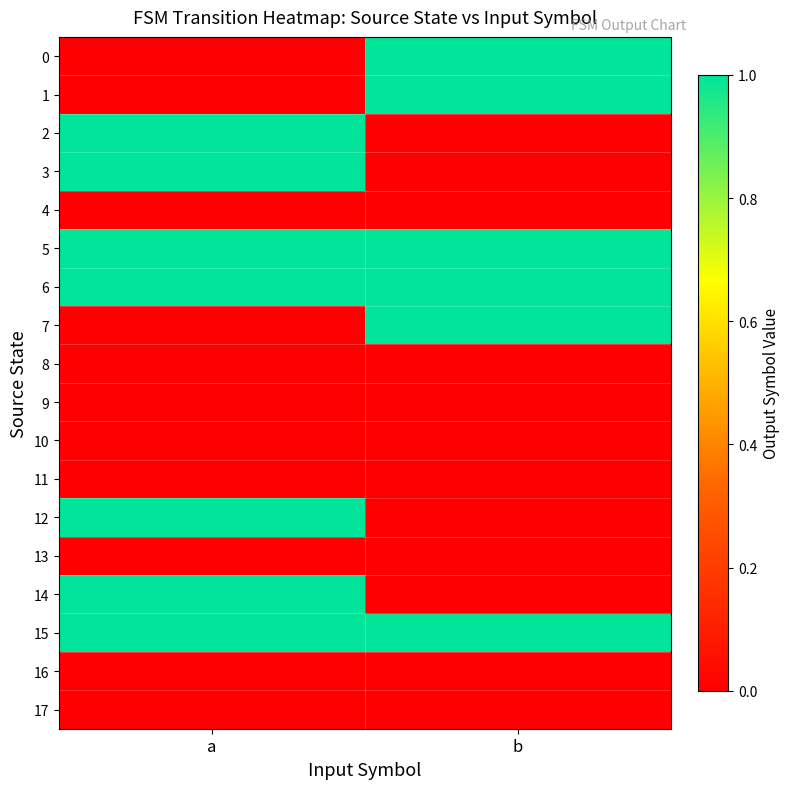

Which label corresponds to the largest value in the chart?

b